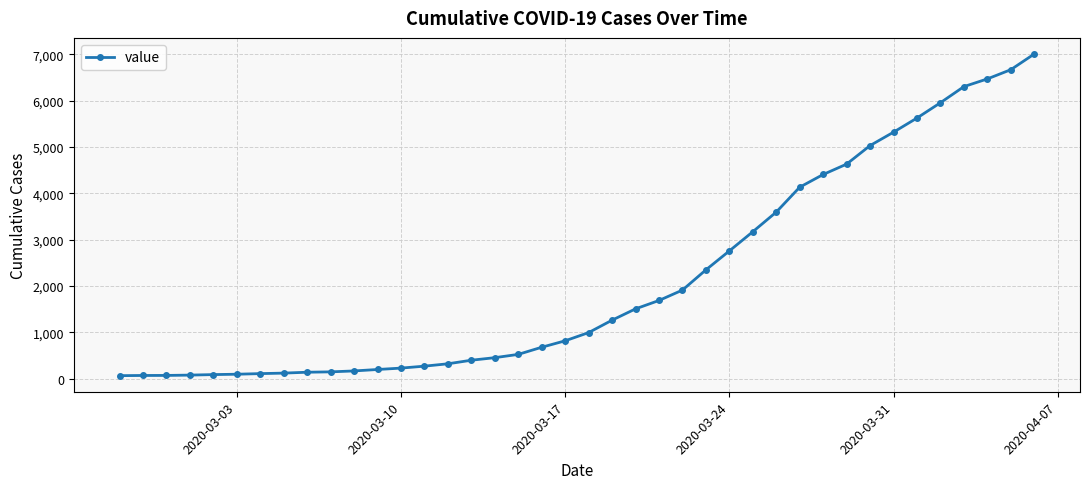

What is the greatest value displayed?

7005